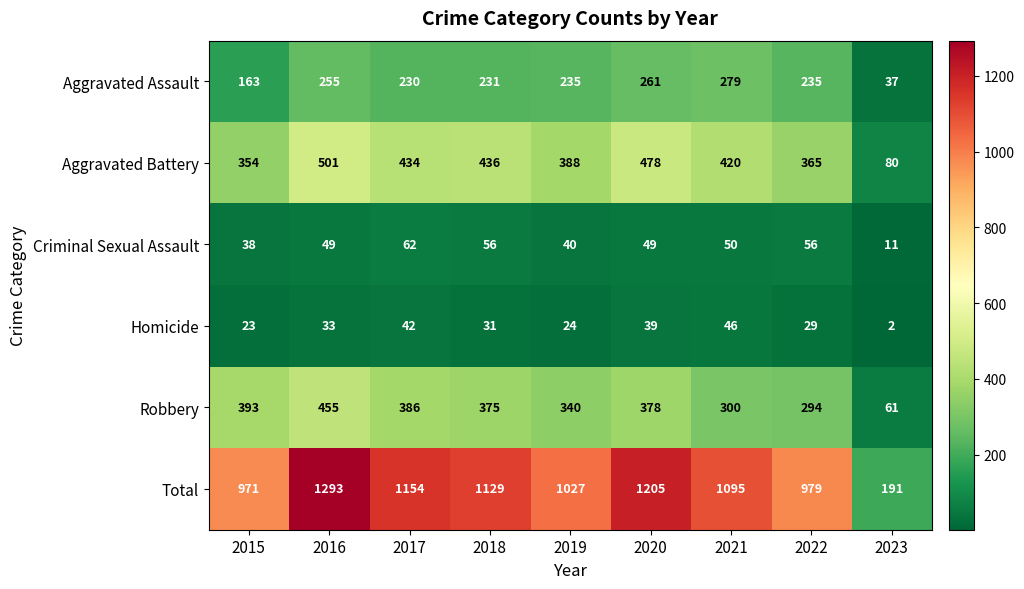

List the series in order of their peak value, lowest first.

Homicide, Criminal Sexual Assault, Aggravated Assault, Robbery, Aggravated Battery, Total